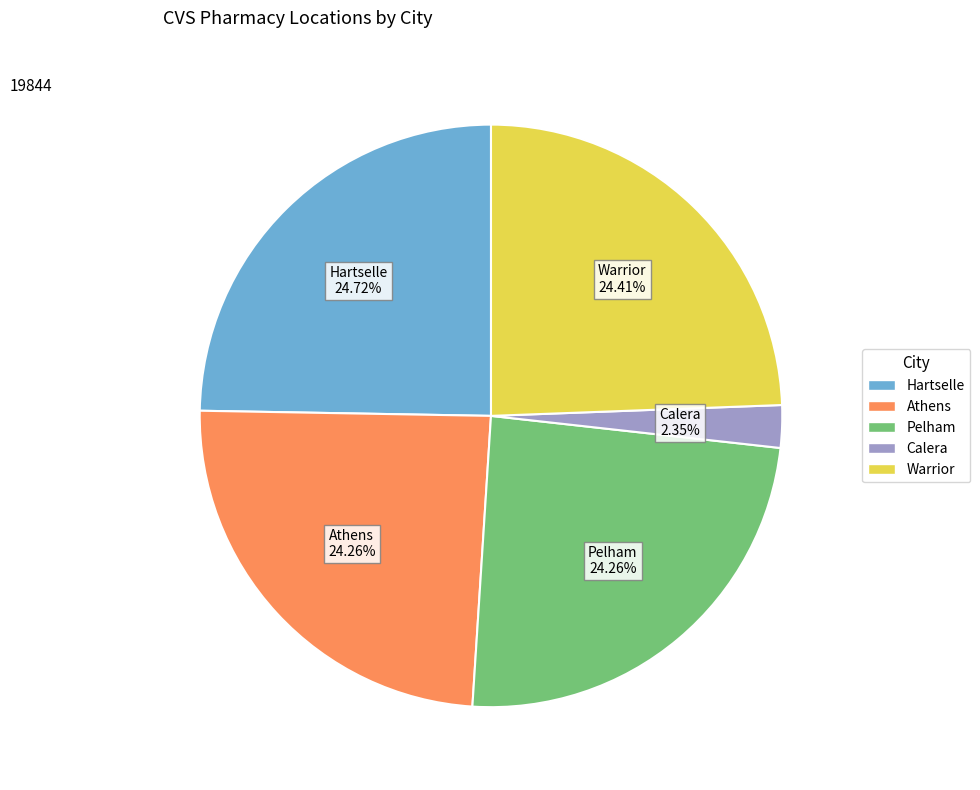

How much of the chart is everything except Athens?

75.7%